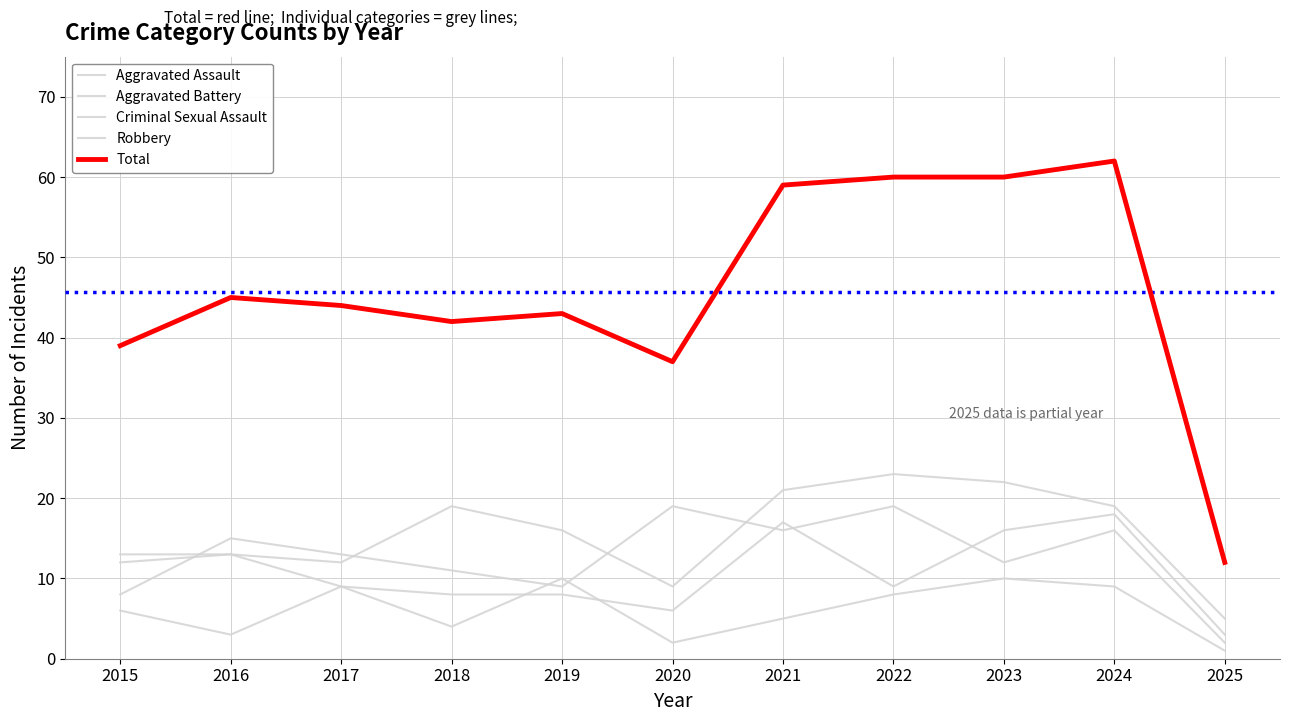

What is the total value across all series at 2018?

84